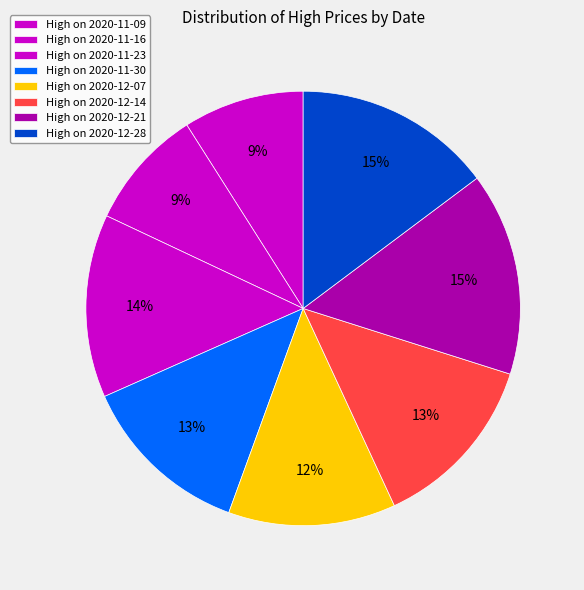

How many slices are in this pie chart?

8